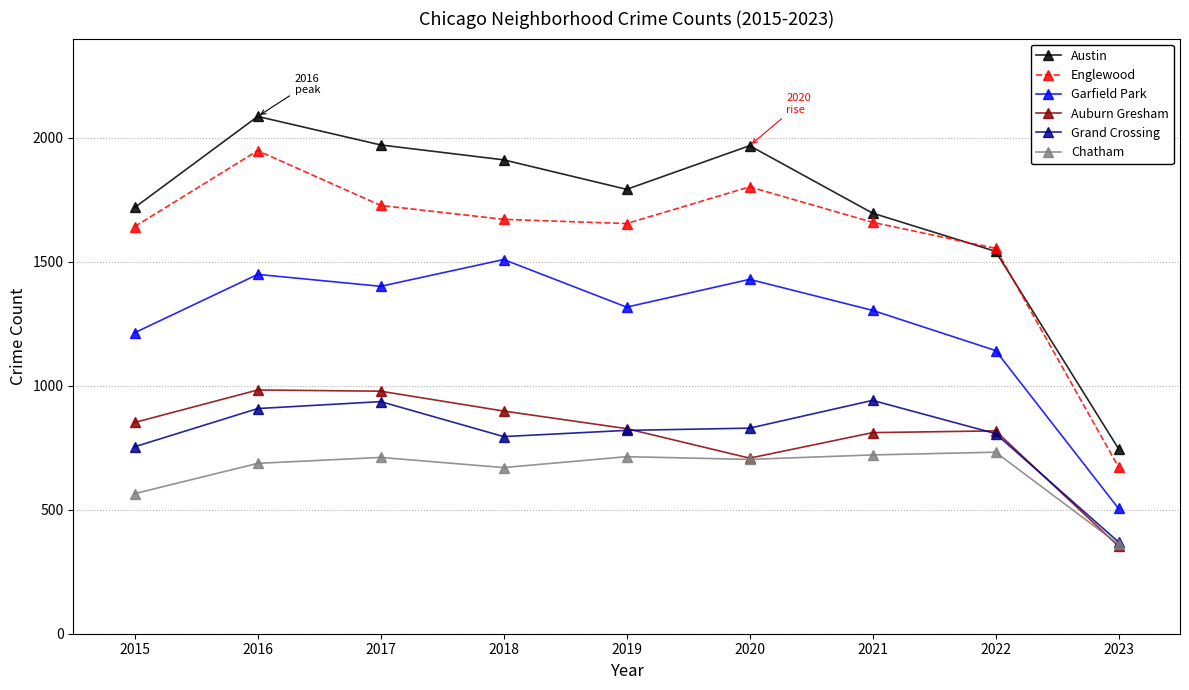

True or false: Auburn Gresham has more than 2 points higher than both neighbors.

False